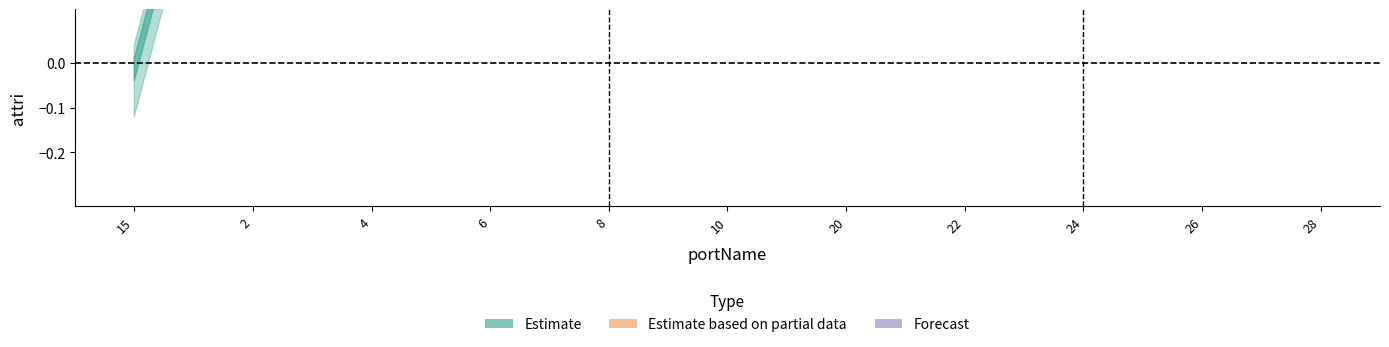

What is the sum of all values?

10